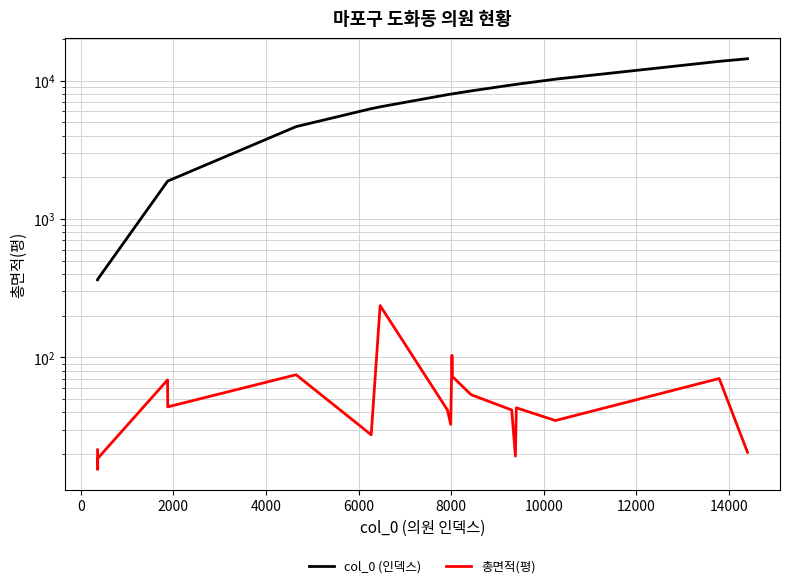

True or false: col_0 (인덱스) has a value of 600.7 at 4000.

False